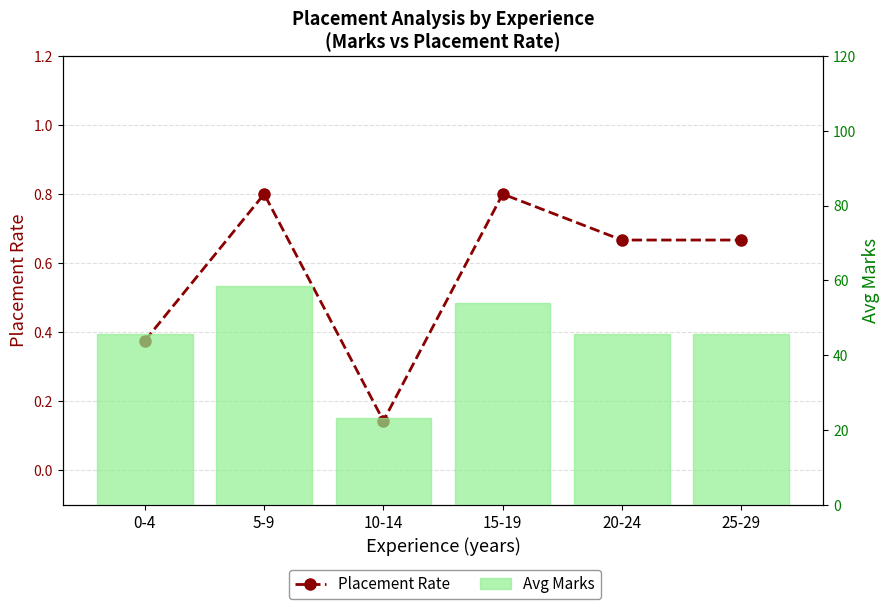

List the series in order of their peak value, lowest first.

Placement Rate, Avg Marks